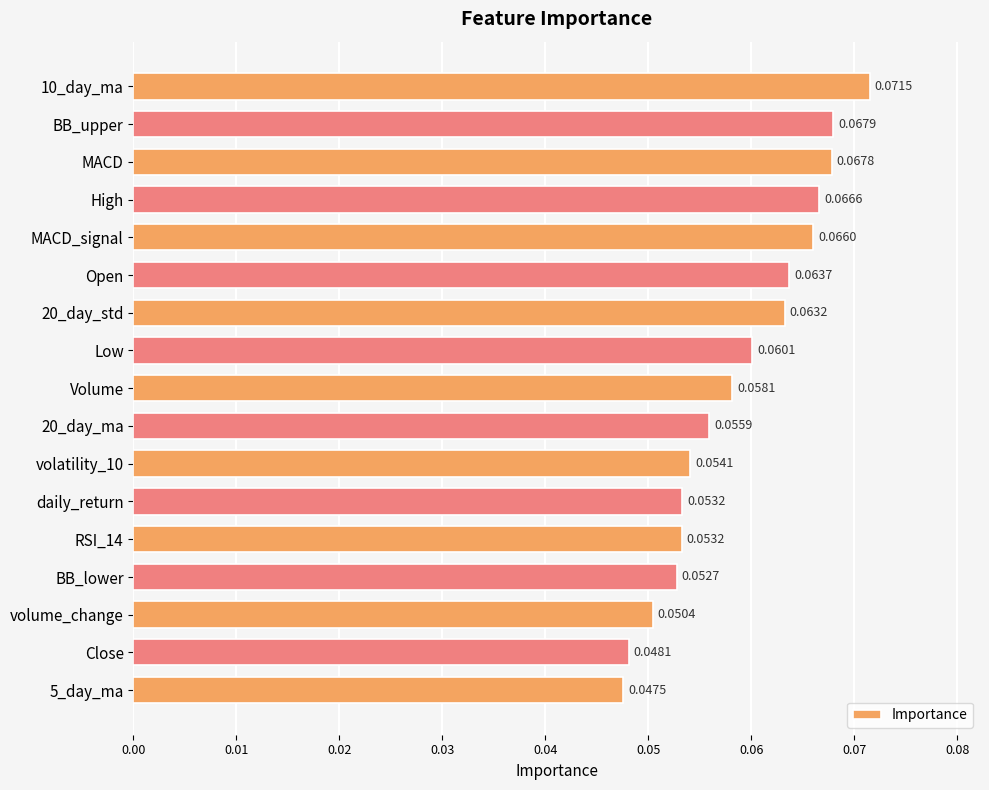

What is the sum of all values?

1.0